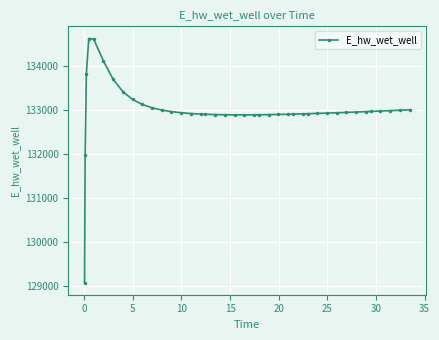

What is the maximum value shown in the chart?

134628.0